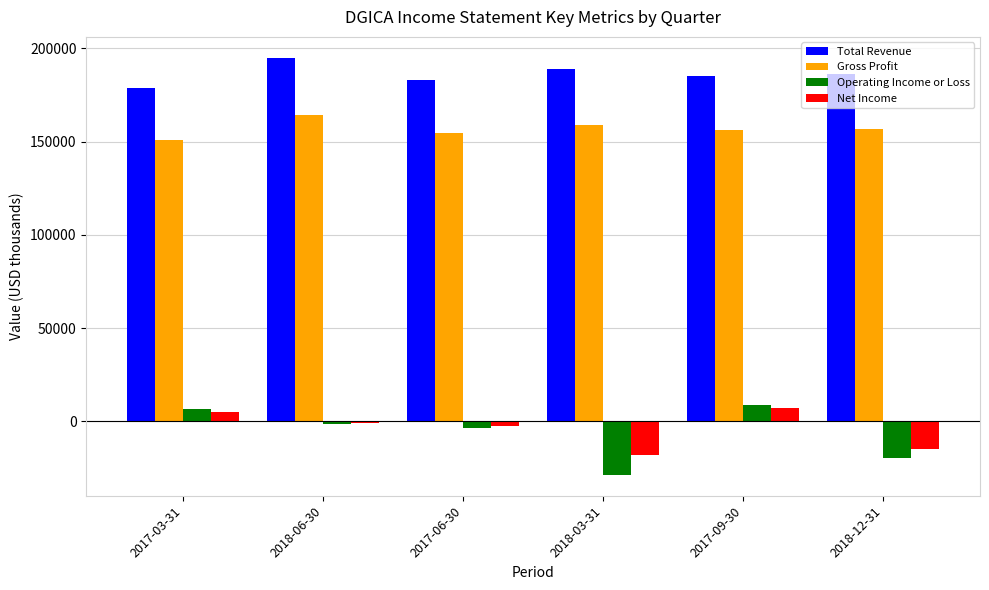

Does the chart contain stacked bars?

No